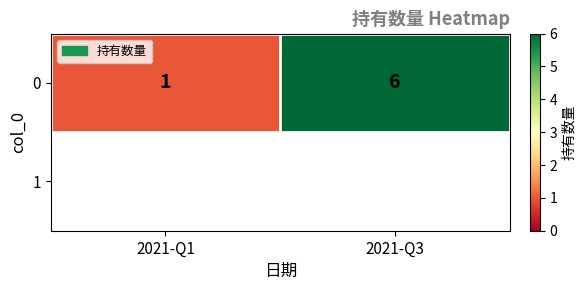

Reading left to right, extract all data points from this chart.

2021-Q1=1	2021-Q3=6